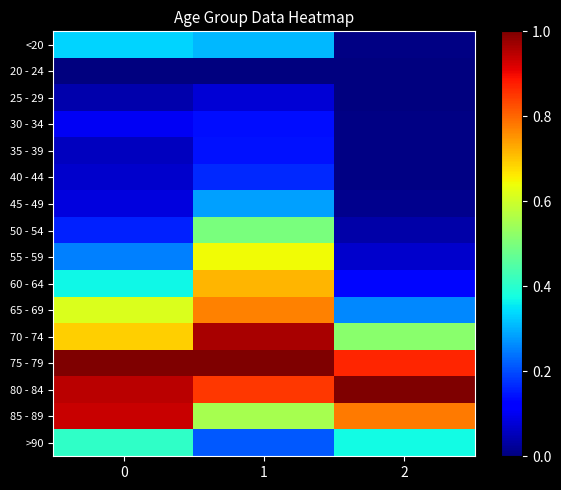

At how many categories does at least one series exceed 0?

3